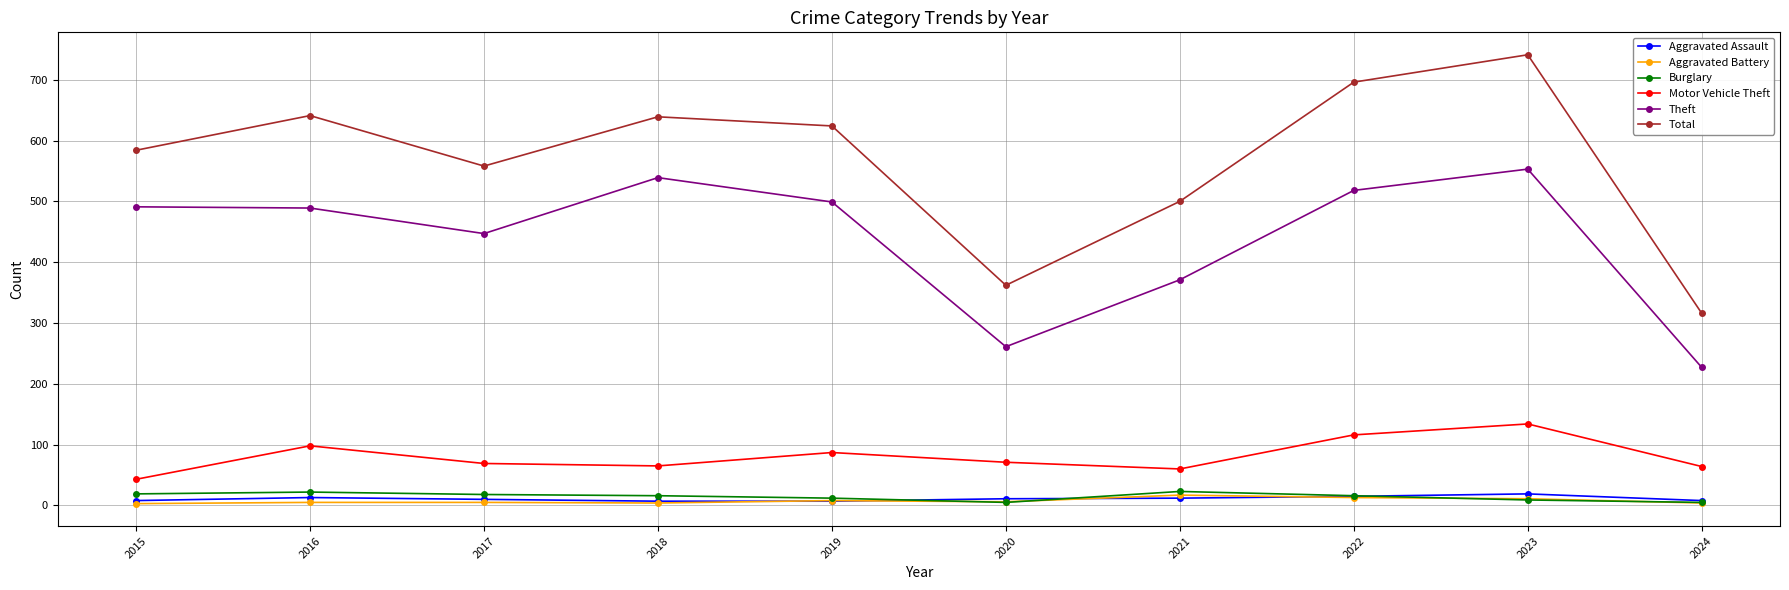

What is the sum of all Aggravated Battery values?

76